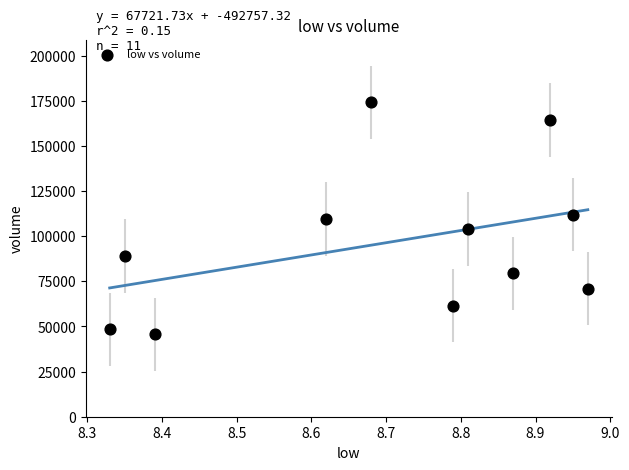

What is the average Y value?

96298.6